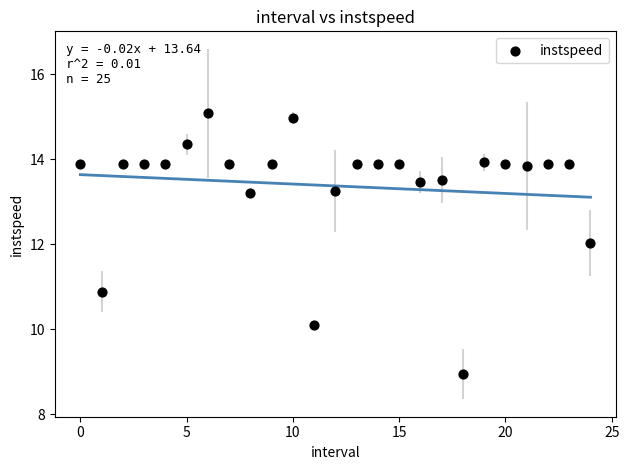

What is the range of Y values (max minus min)?

6.1